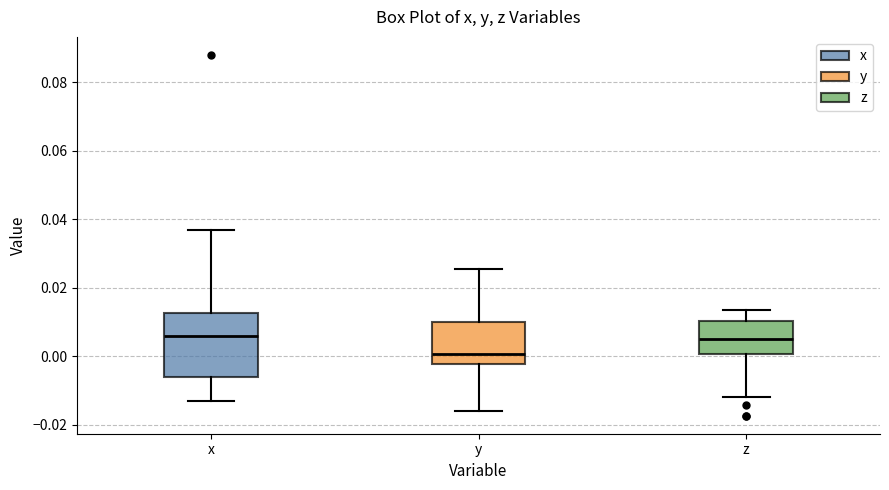

Where is the lower edge of the box for x on the y-axis? The values are not printed on the chart, so give them approximately, as read against the axis.

-0.006